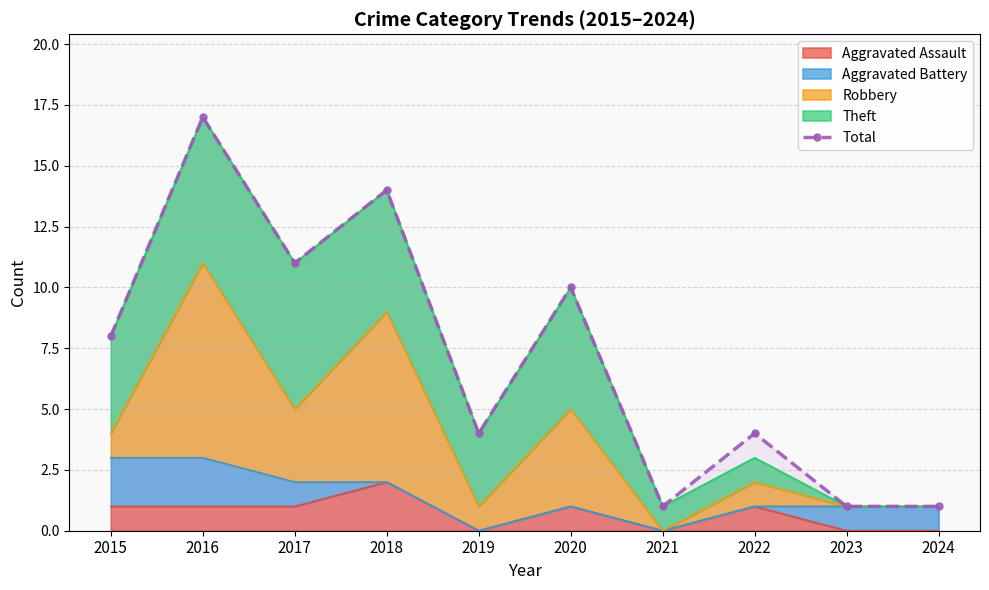

The value at 2024 is 2. True or false?

False